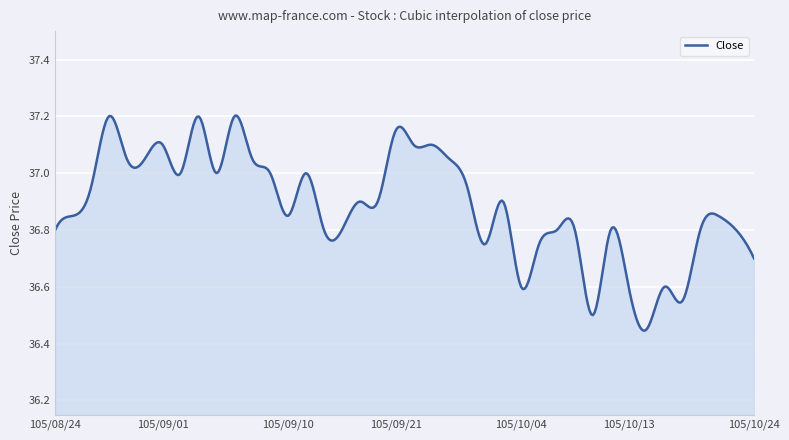

Reading left to right, list all the values displayed in this chart.

105/08/24=36.8	105/08/25=36.9	105/08/26=37.0	105/08/29=37.2	105/08/30=37.0	105/08/31=37.0	105/09/01=37.1	105/09/02=37.0	105/09/05=37.2	105/09/06=37.0	105/09/07=37.2	105/09/08=37.0	105/09/09=37.0	105/09/10=36.9	105/09/12=37.0	105/09/13=36.8	105/09/14=36.8	105/09/19=36.9	105/09/20=36.9	105/09/21=37.1	105/09/22=37.1	105/09/23=37.1	105/09/26=37.0	105/09/29=37.0	105/09/30=36.8	105/10/03=36.9	105/10/04=36.6	105/10/05=36.8	105/10/06=36.8	105/10/07=36.8	105/10/11=36.5	105/10/12=36.8	105/10/13=36.6	105/10/14=36.5	105/10/17=36.6	105/10/18=36.5	105/10/19=36.8	105/10/20=36.9	105/10/21=36.8	105/10/24=36.7